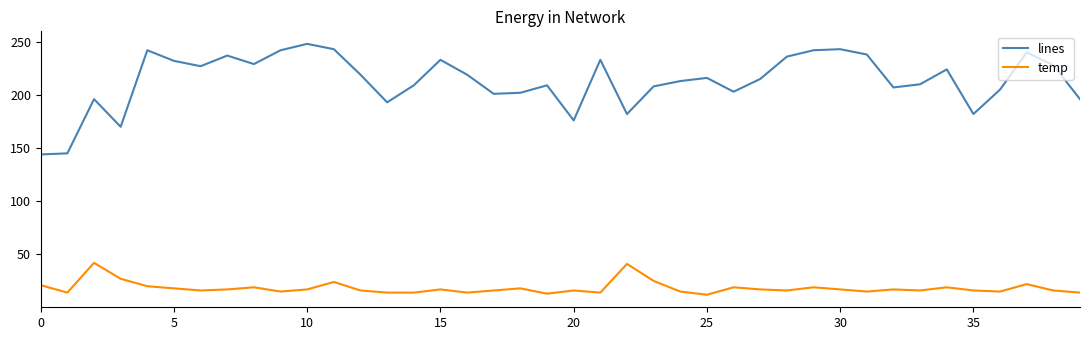

Which series has the widest spread of values?

lines